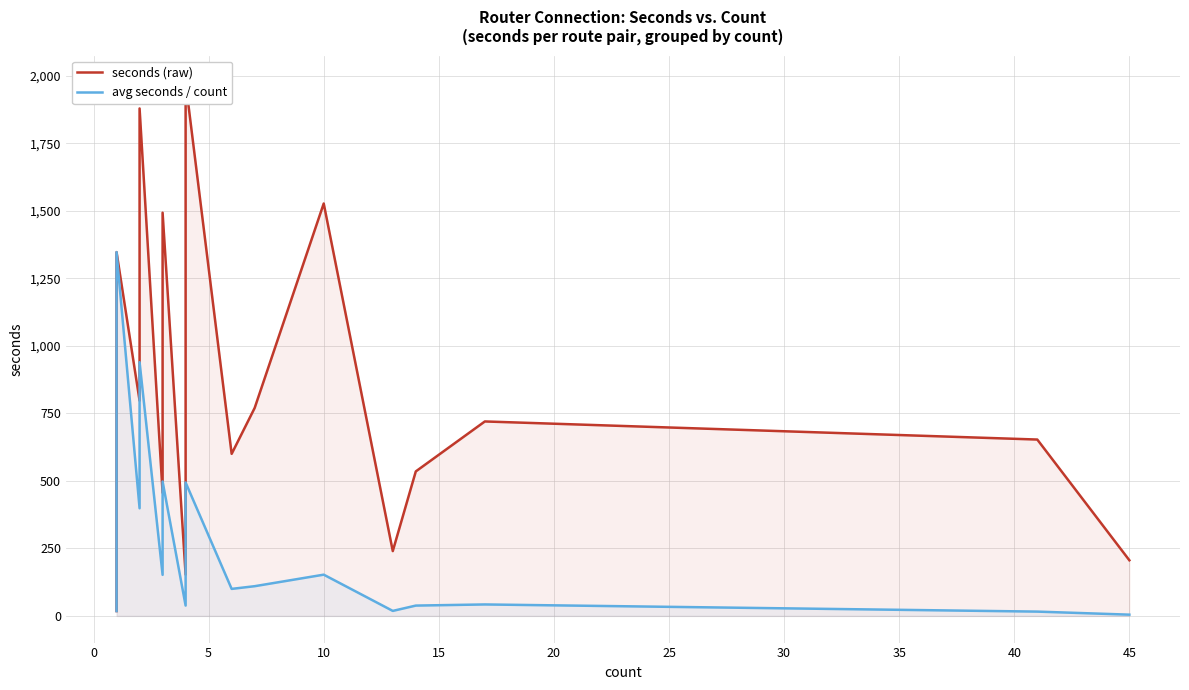

What is the difference between the maximum and minimum values in the avg seconds / count series?

1342.4